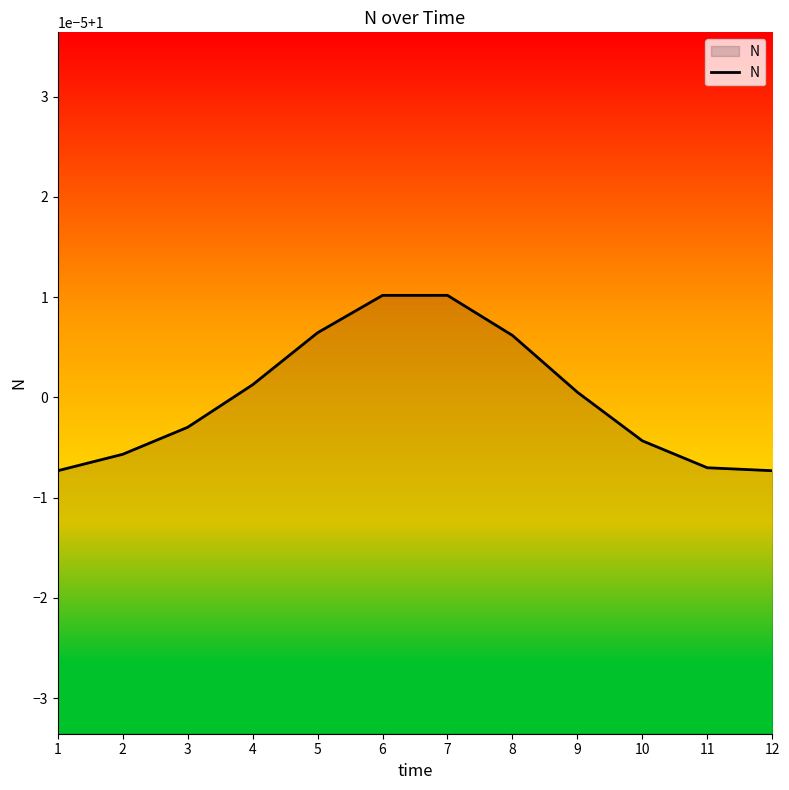

What is the maximum value shown in the chart?

1.0